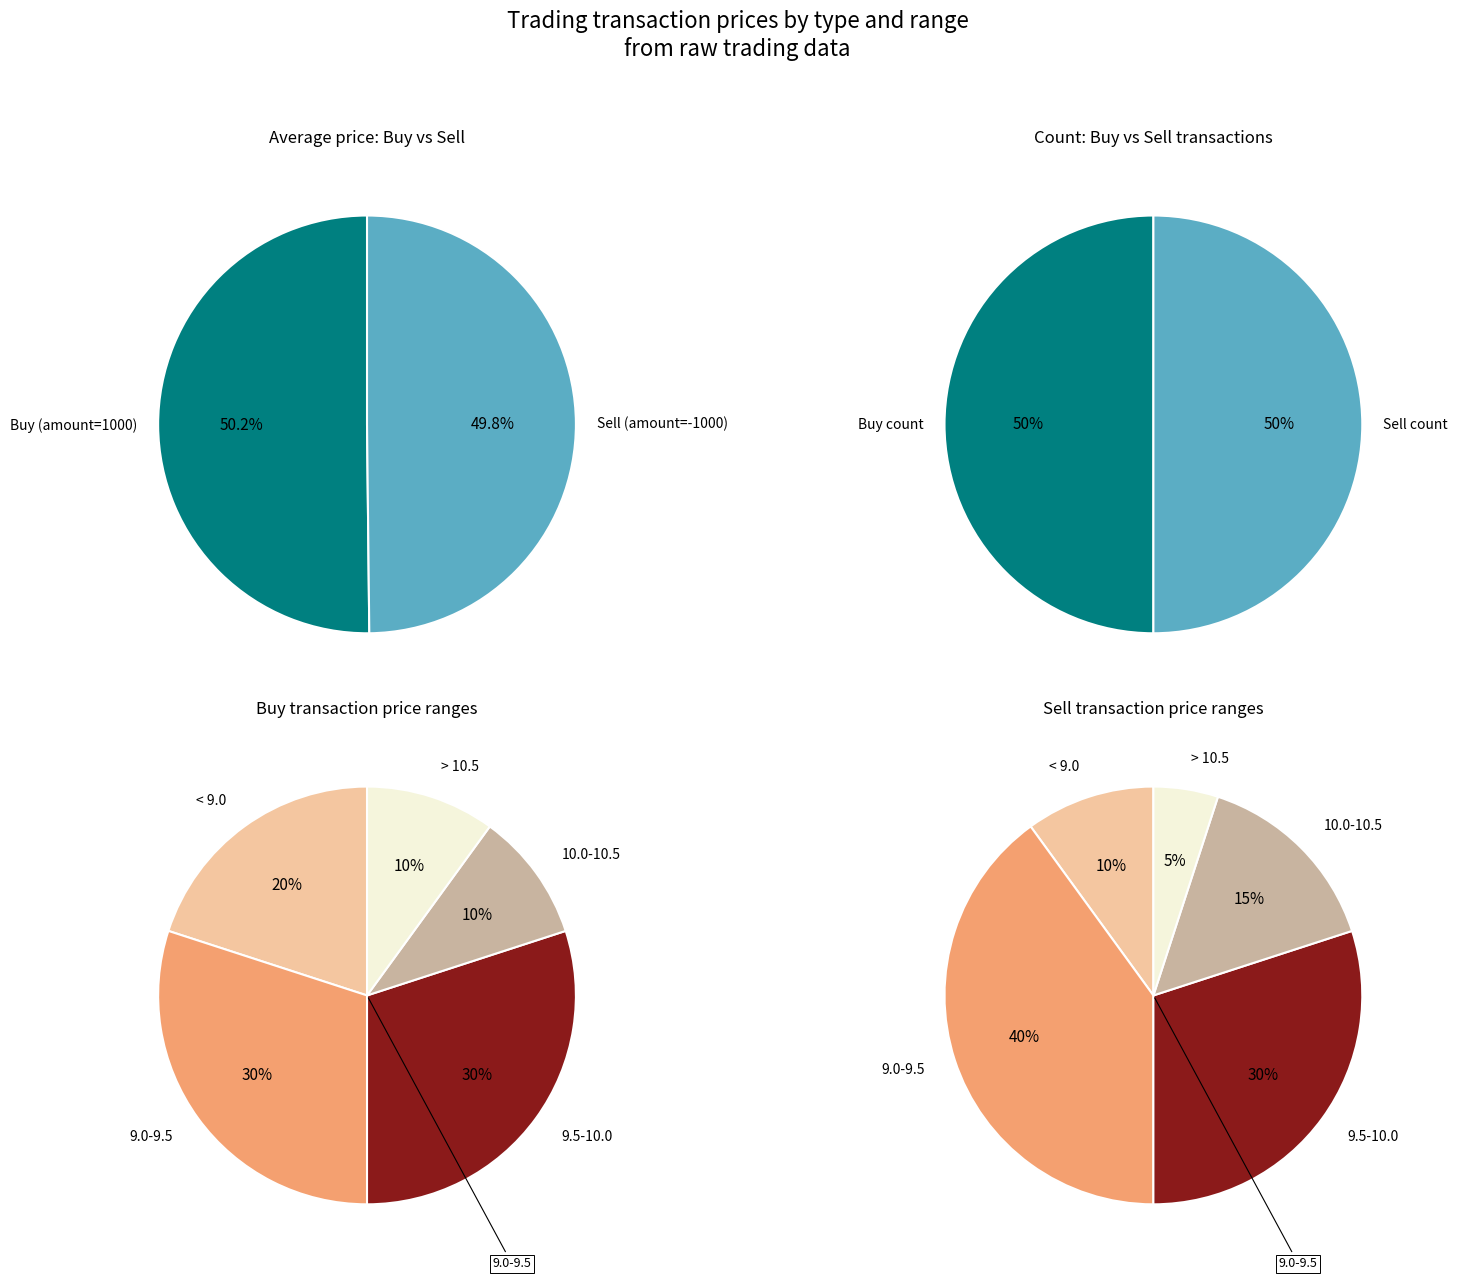

To the nearest percent, what portion does 3 represent?

5%